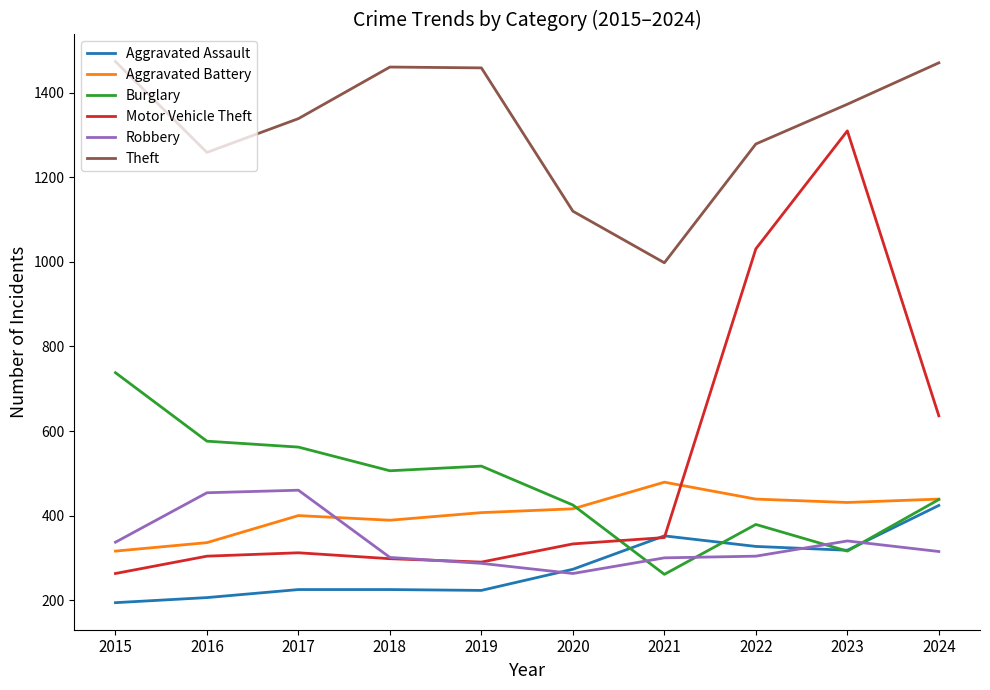

What are all the series names shown in the legend?

Aggravated Assault, Aggravated Battery, Burglary, Motor Vehicle Theft, Robbery, Theft